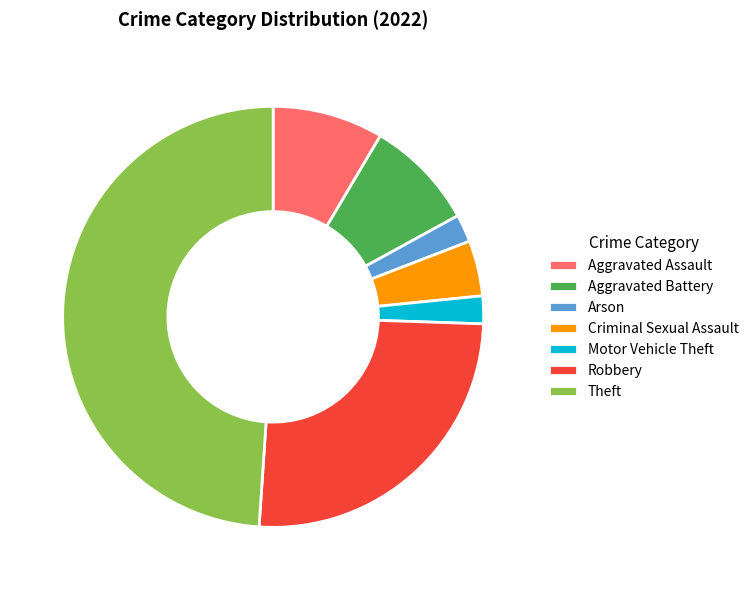

Is it true that Aggravated Battery is 1% of the pie?

False